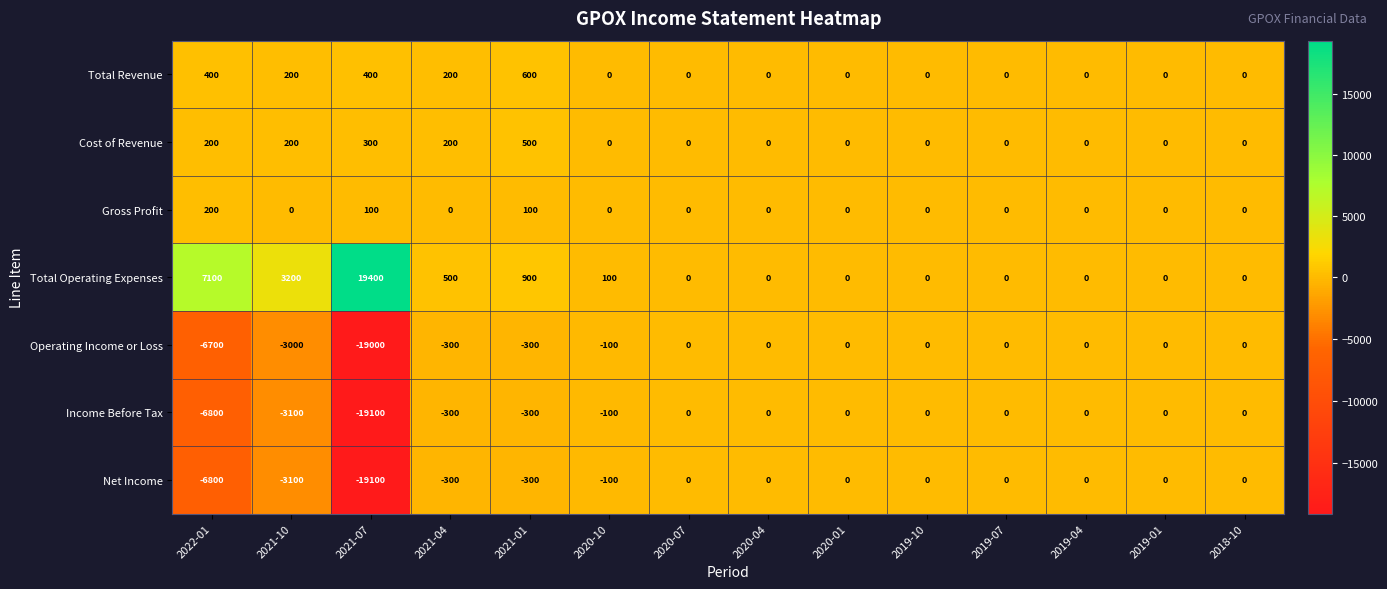

What is the highest value of the Gross Profit series?

200